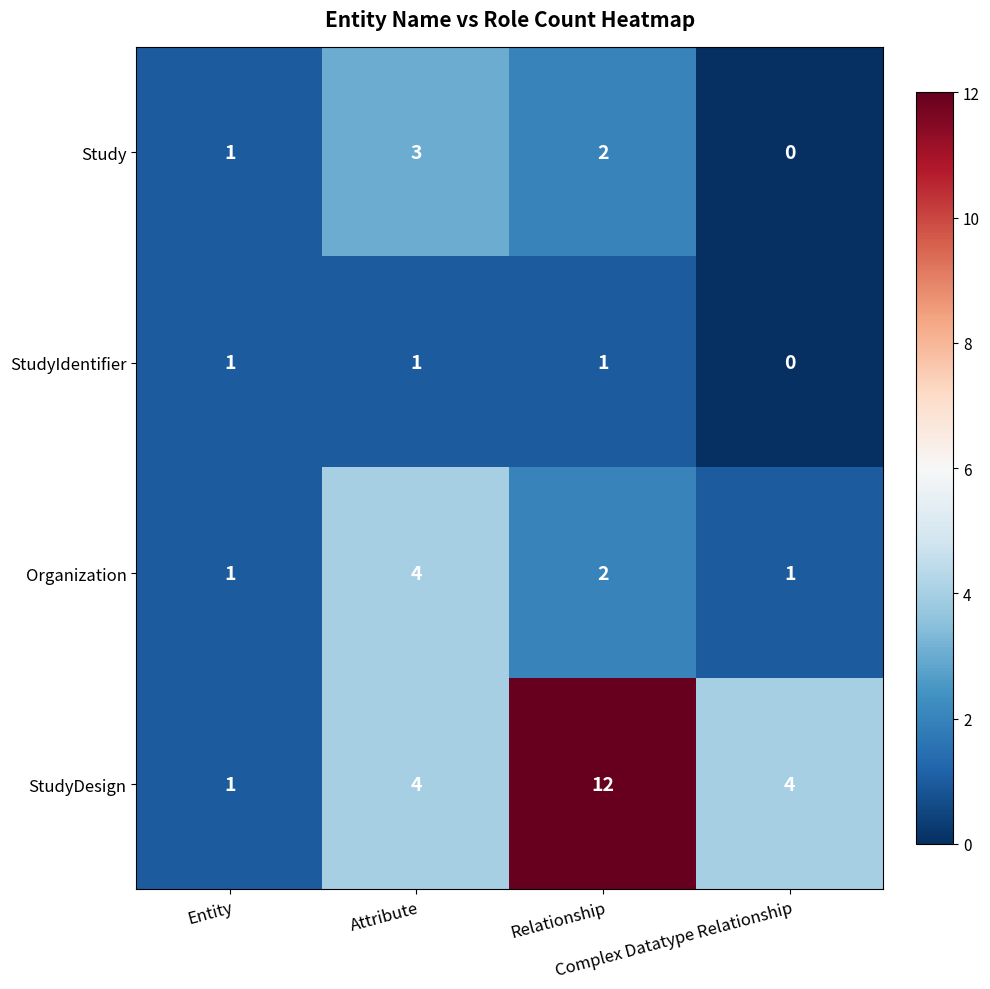

List the series in order of their peak value, highest first.

StudyDesign, Organization, Study, StudyIdentifier